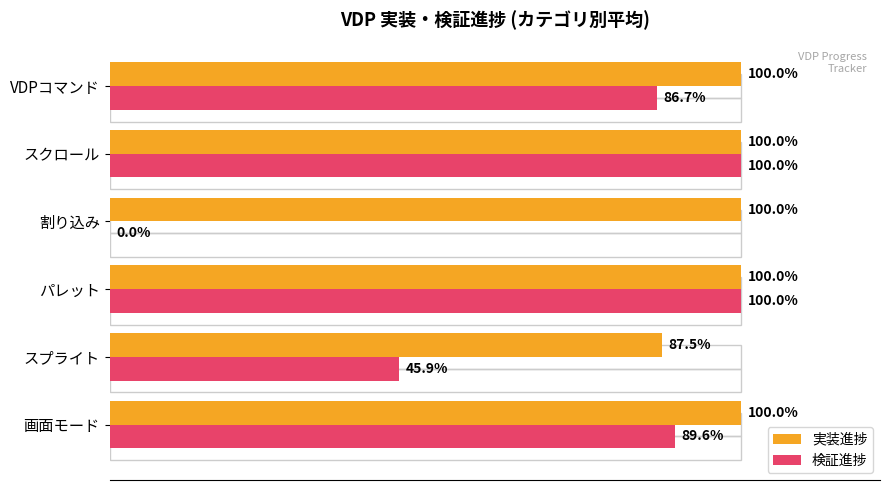

Rank the series by their maximum value, from highest to lowest.

実装進捗, 検証進捗